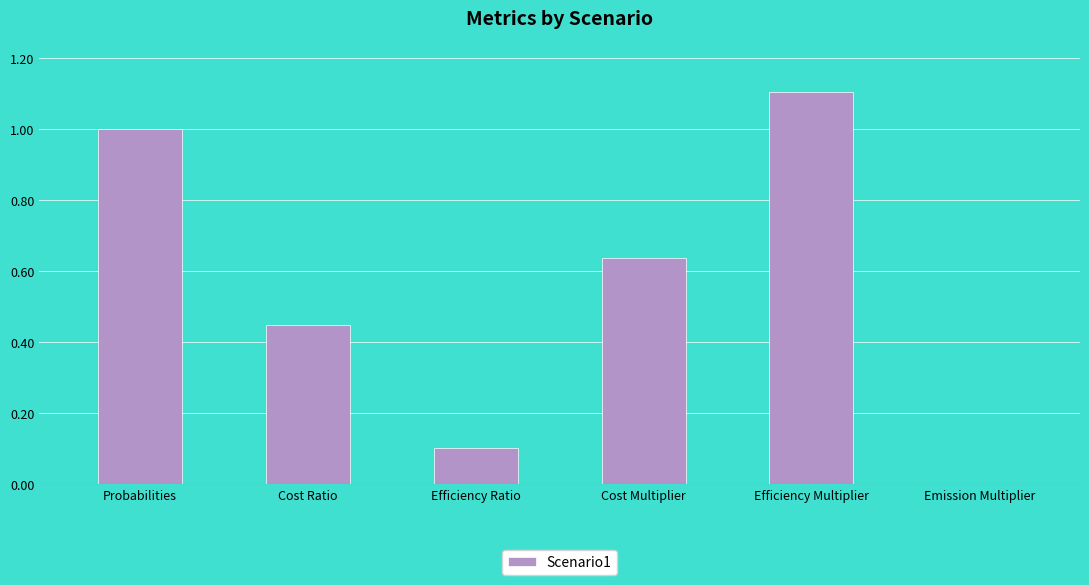

What is the approximate value at Efficiency Multiplier?

1.1